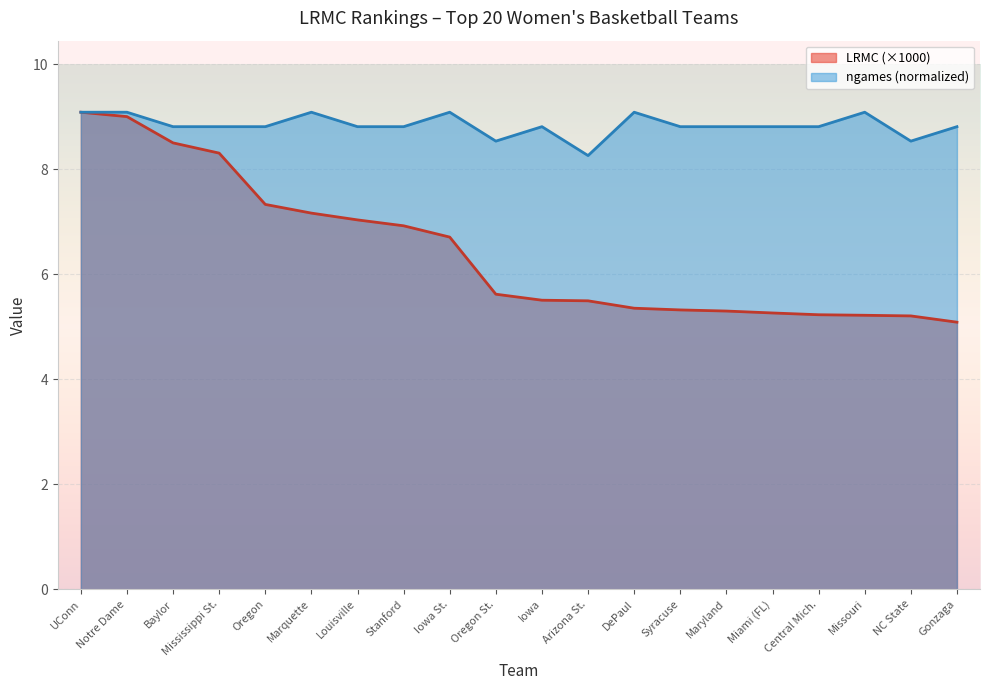

True or false: ngames and LRMC cross at least once.

False